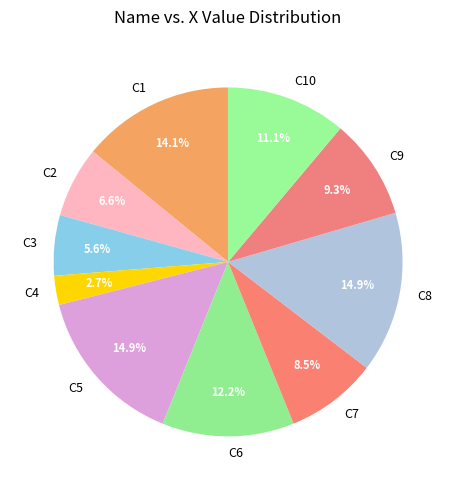

The C4 slice represents 3% of the pie. True or false?

True